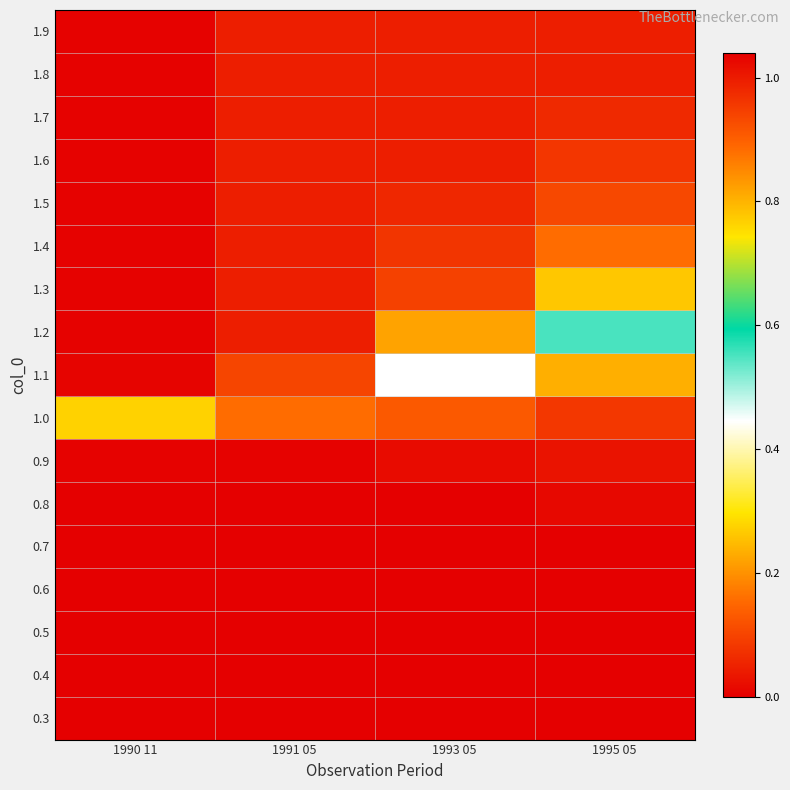

Which has a higher value, 1990 11 or 1991 05?

1990 11